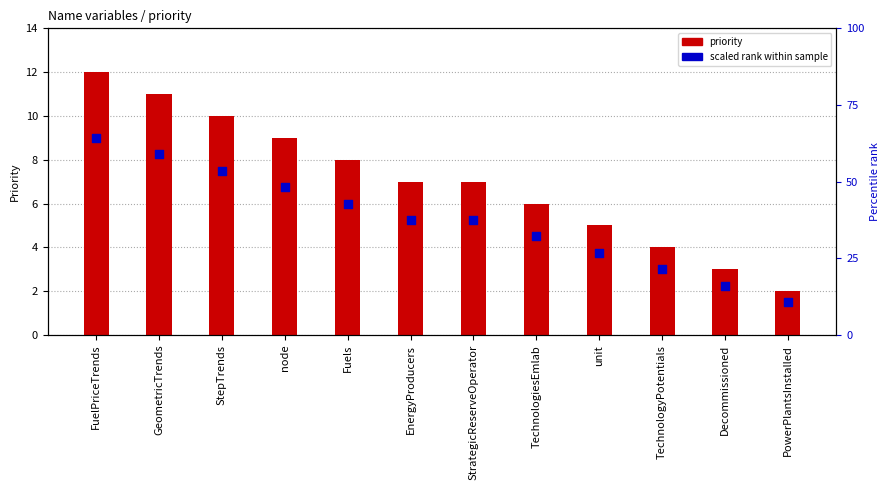

Which series has the largest Y range (max minus min)?

priority